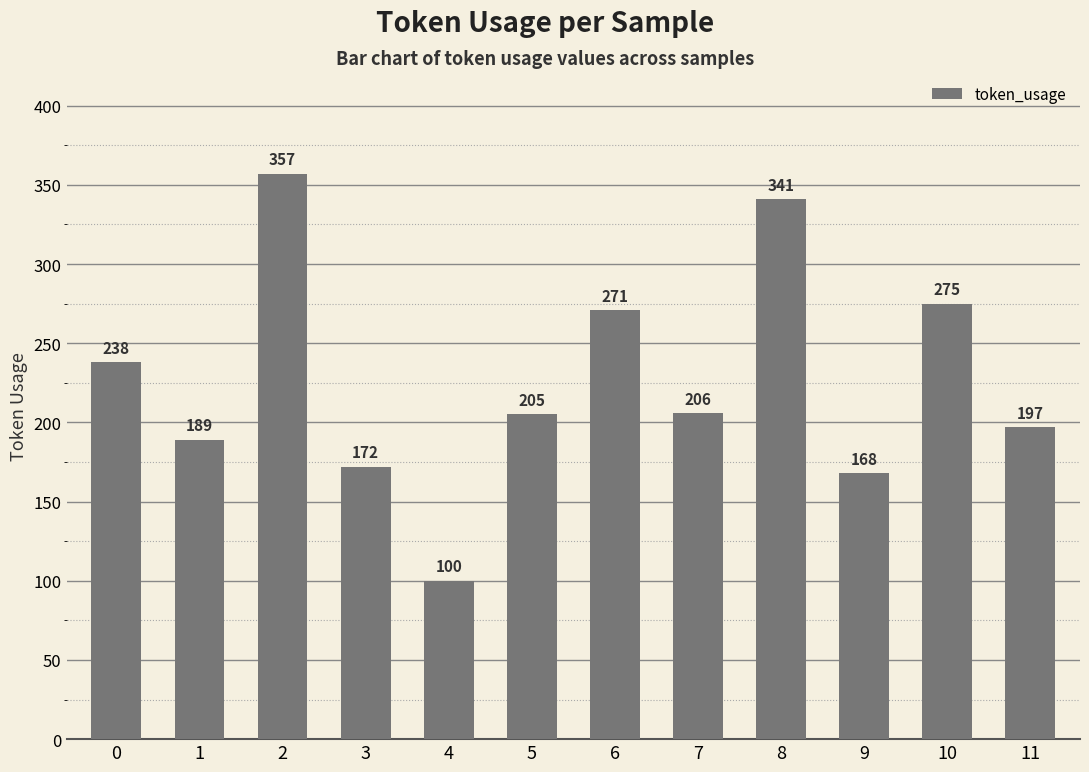

True or false: the data shows 271 at 6.

True